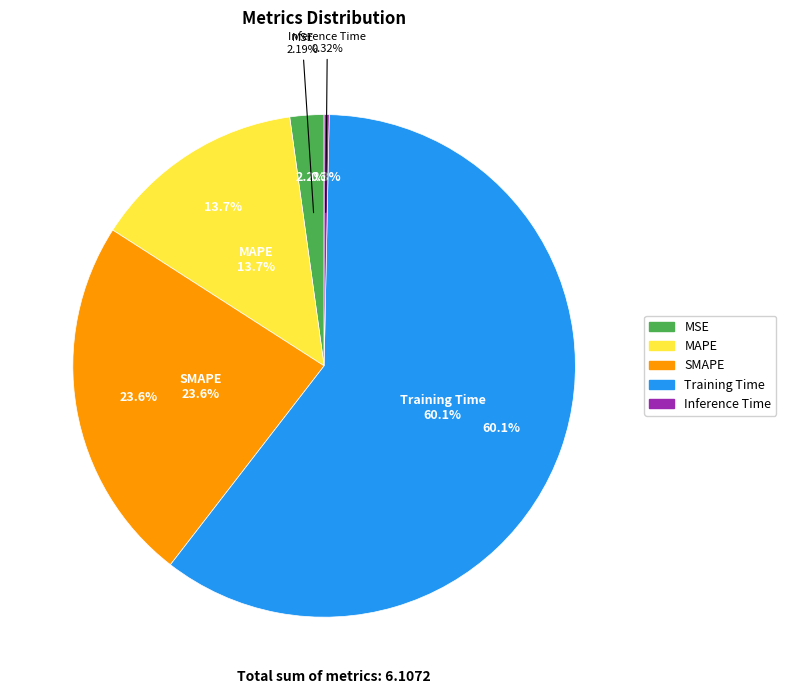

Combined, what portion of the pie is SMAPE and MAPE?

37.3%